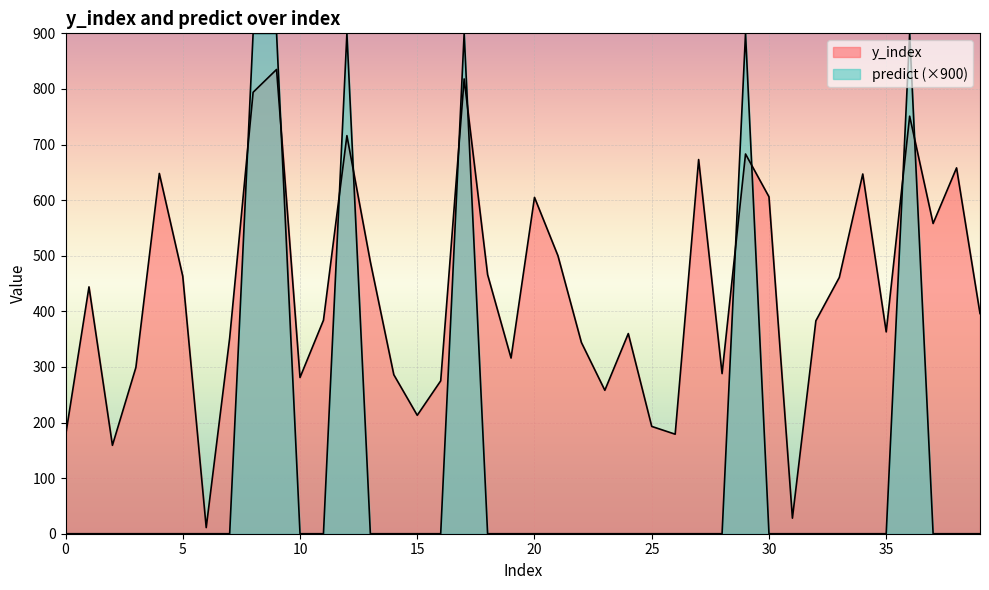

True or false: predict has more than 1 interior local peaks.

True